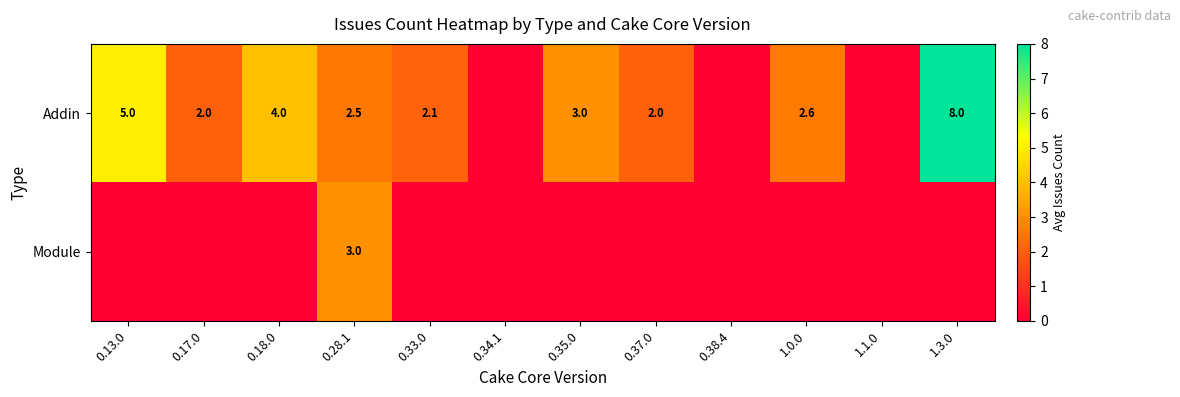

The Addin series shows 2.0 at 0.37.0. True or false?

True